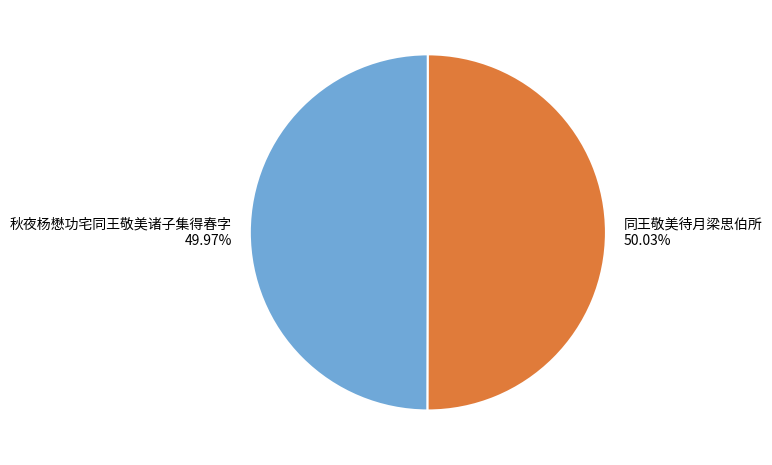

Approximately how many times larger is the value at 同王敬美待月梁思伯所 compared to 秋夜杨懋功宅同王敬美诸子集得春字?

1.0